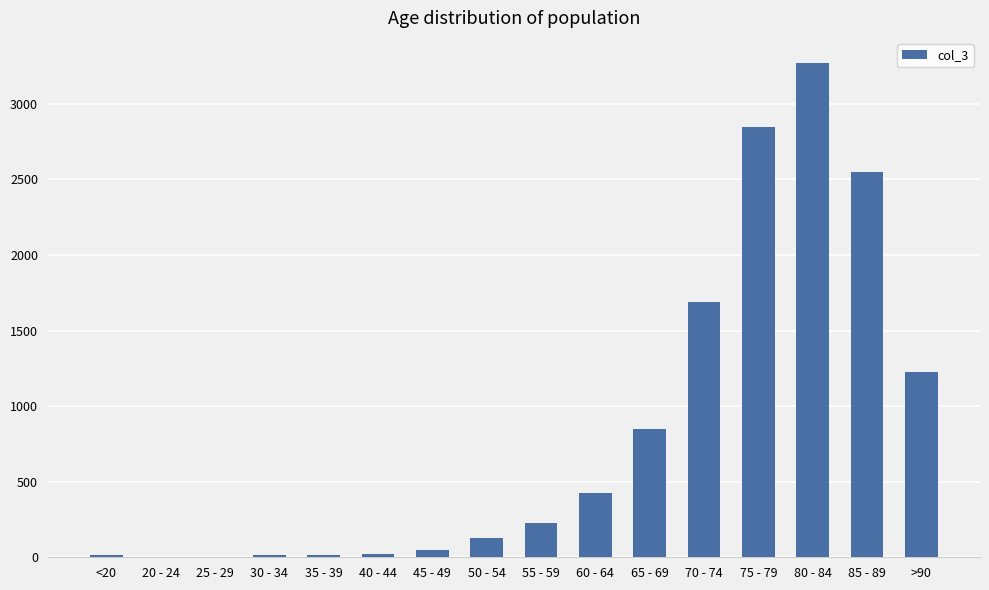

What is the change in value from 20 - 24 to 60 - 64?

+422